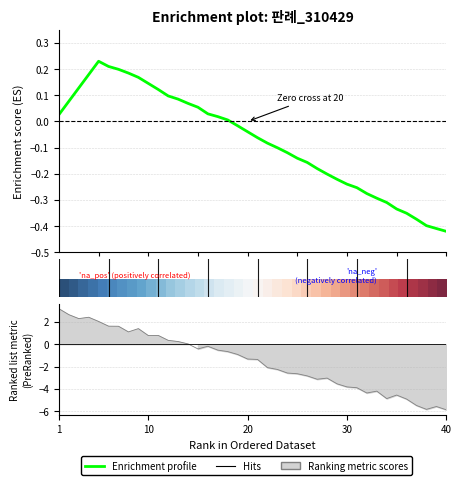

Count the number of categories in the chart.

40